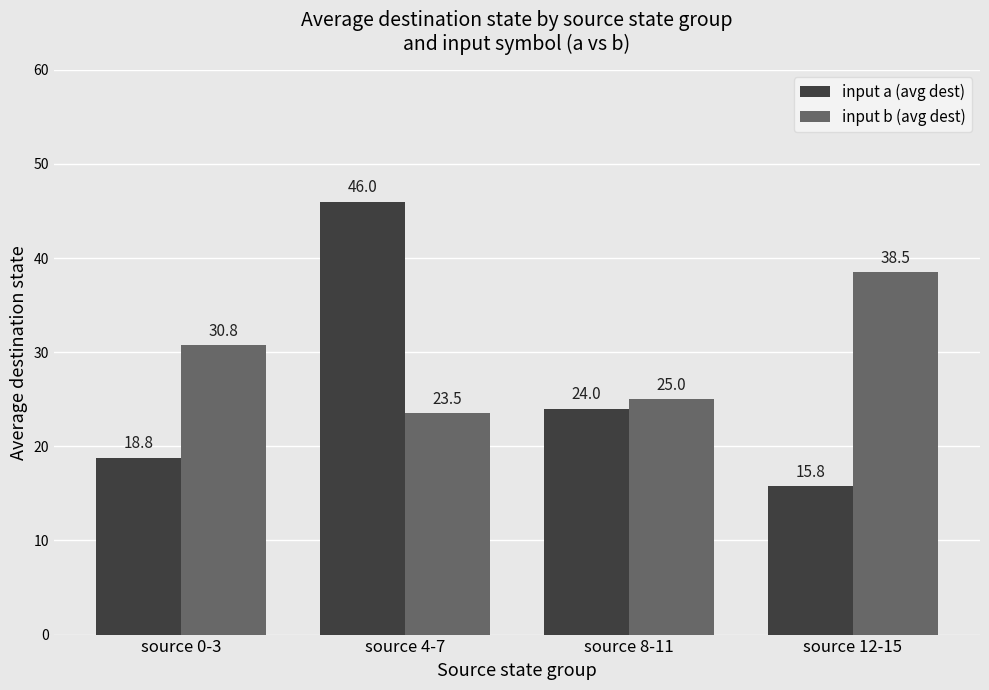

What position from the right is source 12-15?

1